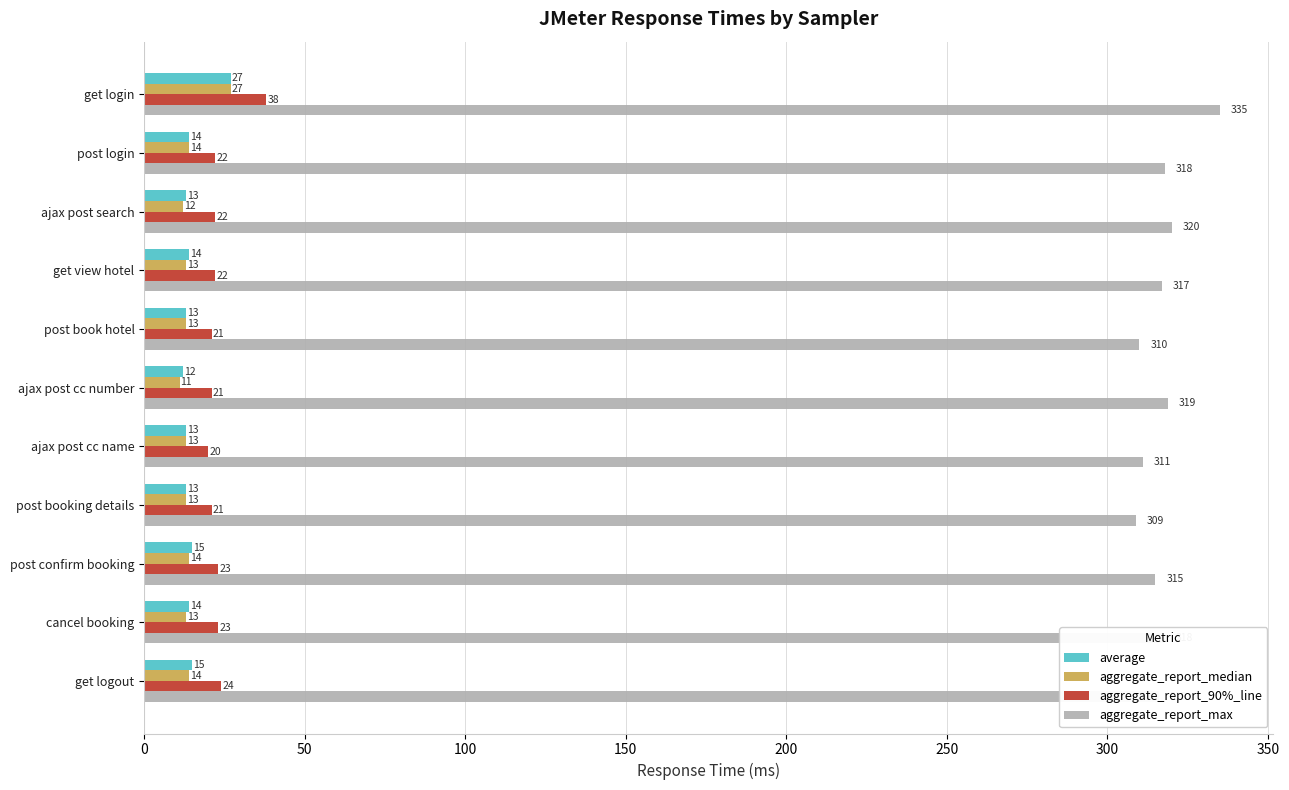

What is the sum of all average values?

163